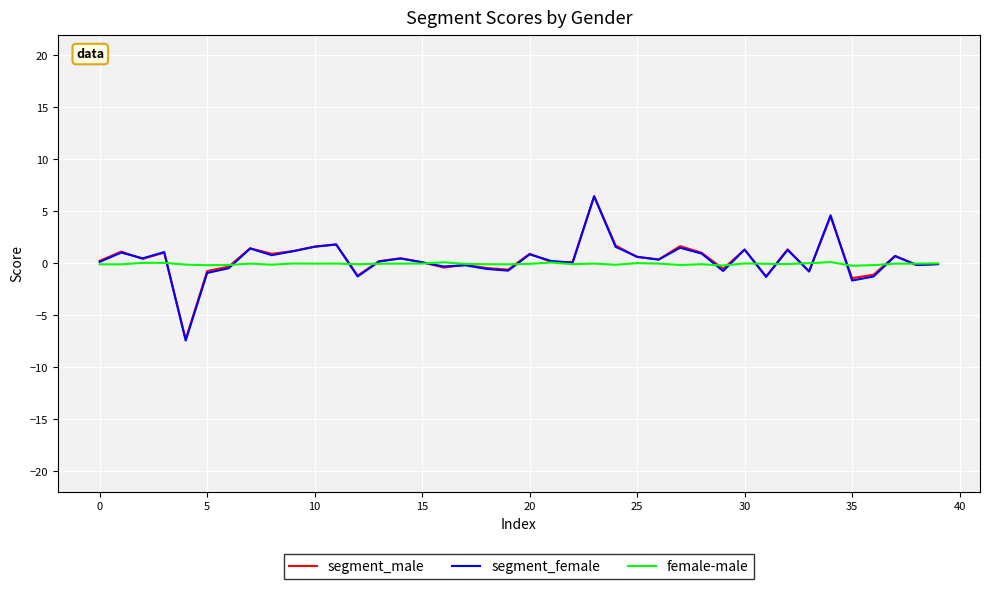

Which series has the widest spread of values?

segment_female